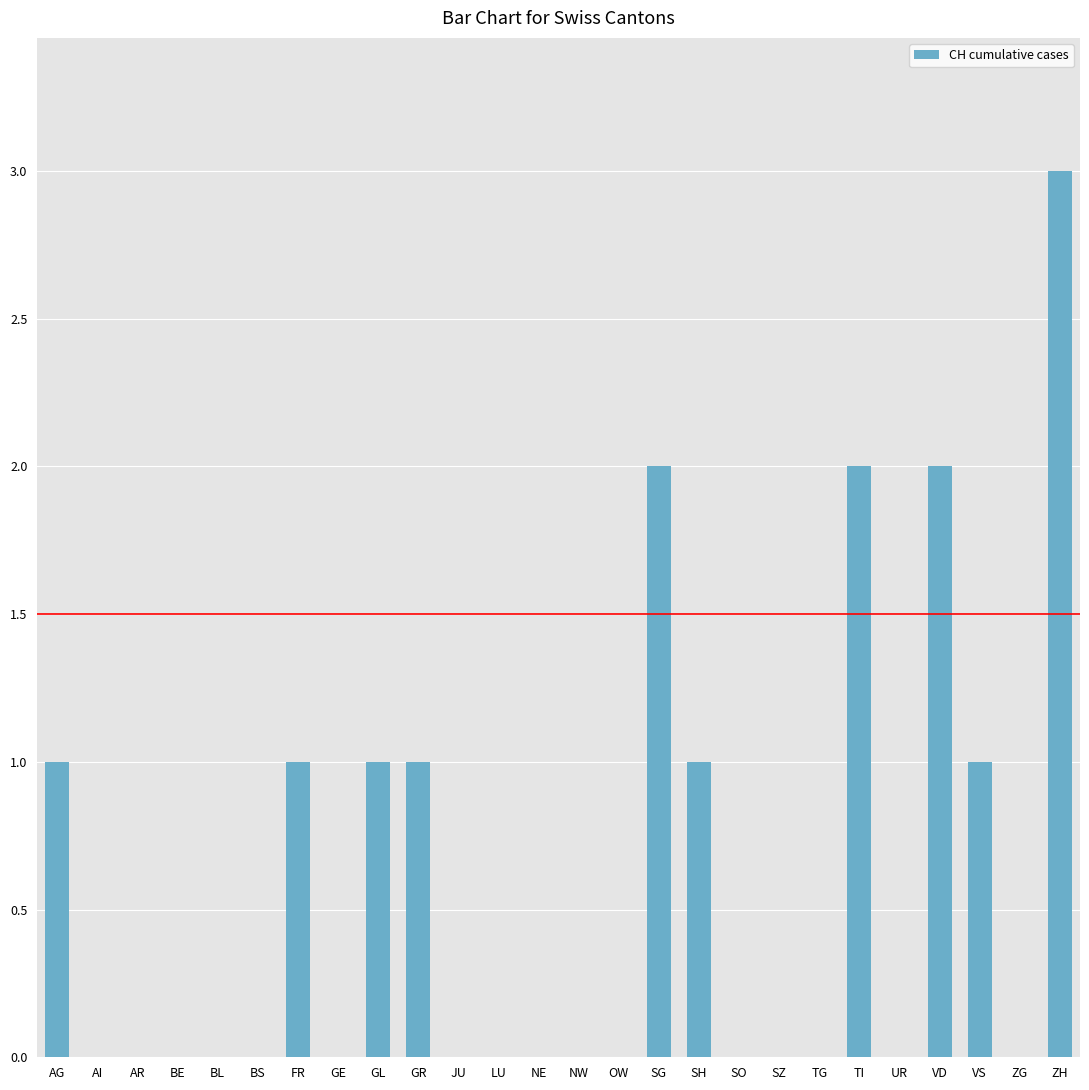

True or false: the data shows 1 at LU.

False